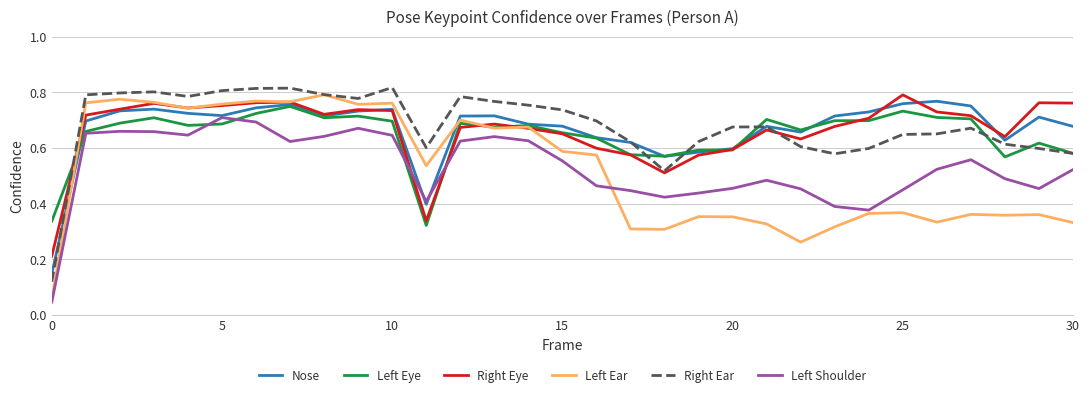

What are all the series names shown in the legend?

Nose, Left Eye, Right Eye, Left Ear, Right Ear, Left Shoulder